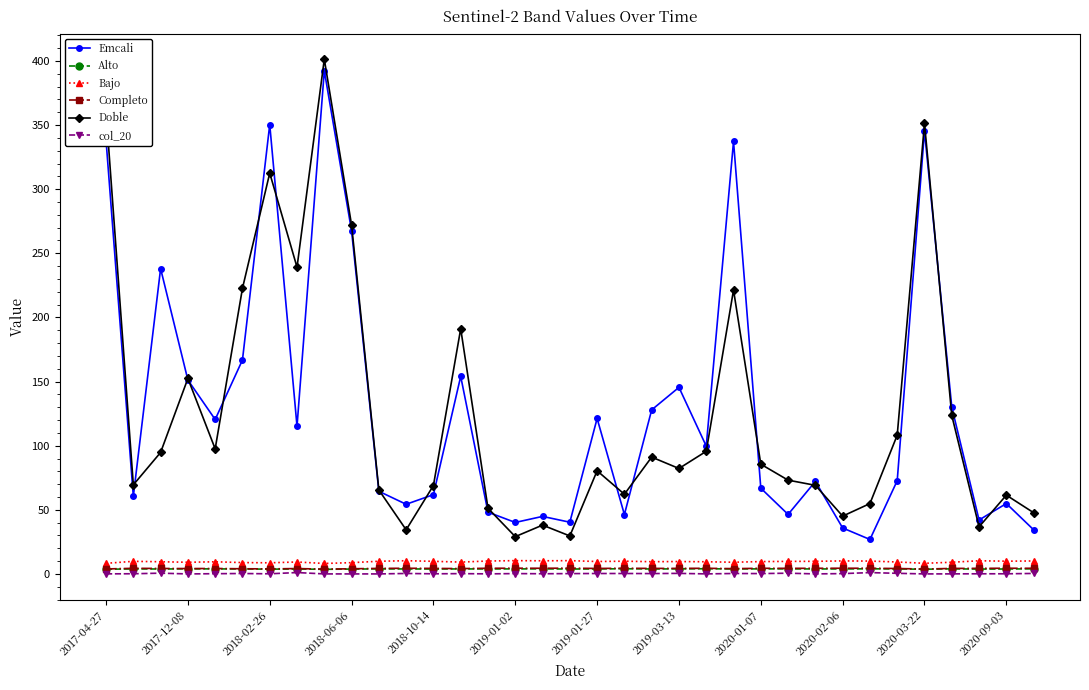

At how many categories does at least one series exceed 281?

5